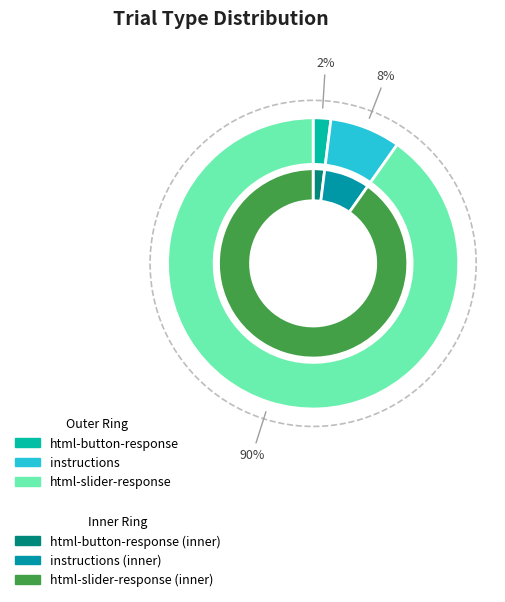

Rank the categories by value from highest to lowest.

html-slider-response, instructions, html-button-response